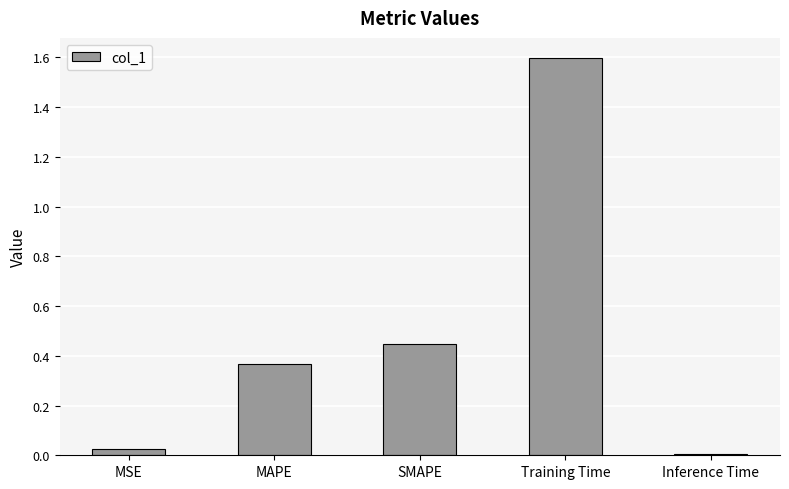

What is the label of the 2nd bar from the right?

Training Time